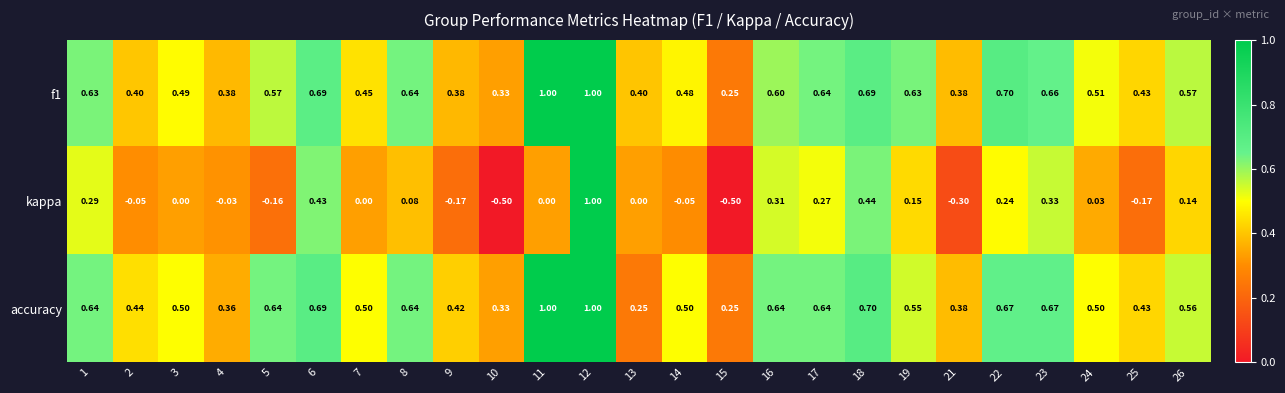

Is the value of accuracy at 5 greater than the value of kappa at 3?

Yes